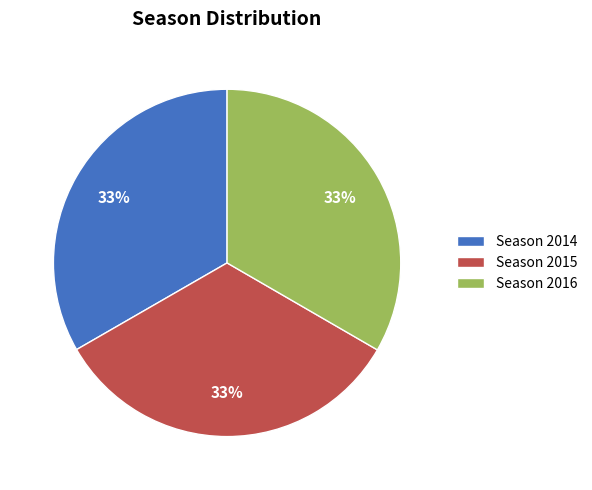

The Season 2014 slice represents 41% of the pie. True or false?

False